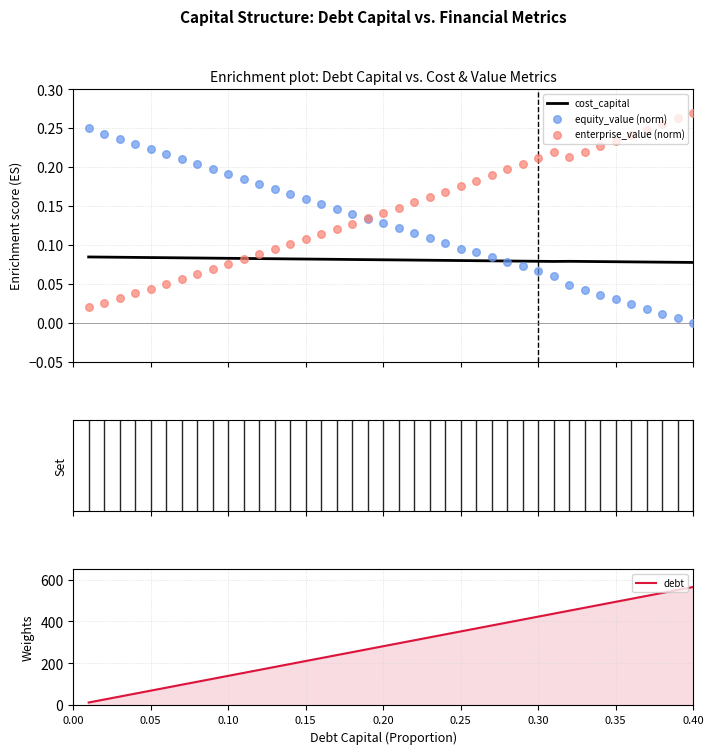

Which series contains the highest Y value?

debt